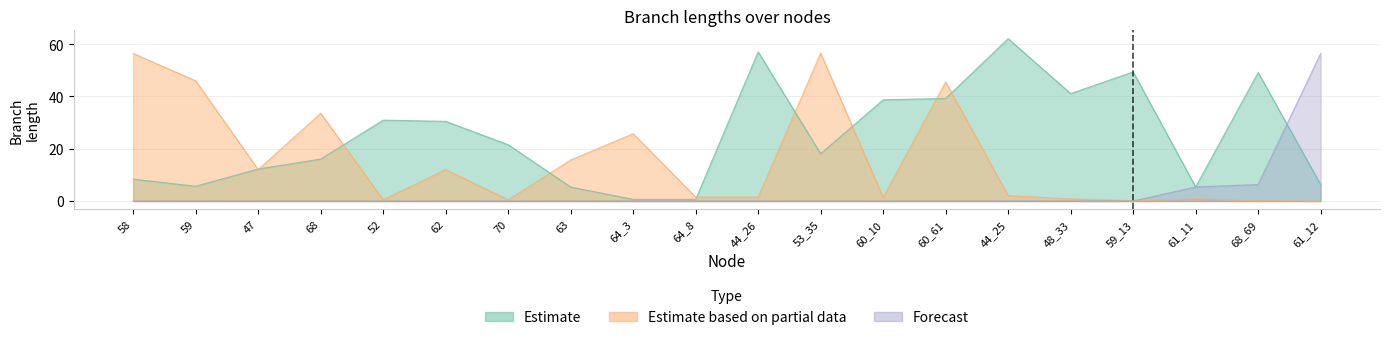

Between 59 and 64_3, which series saw the biggest shift?

Estimate based on partial data